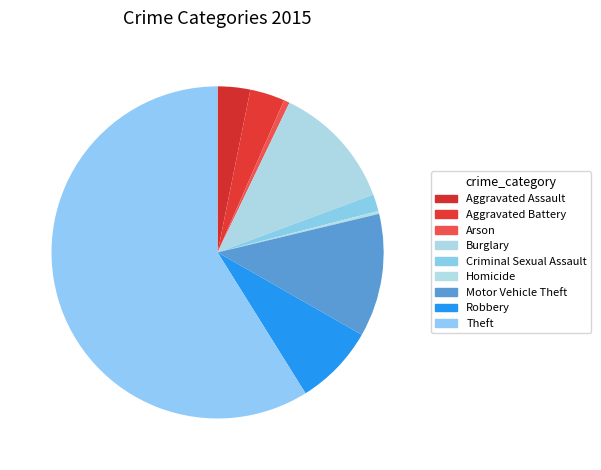

How many segments does this pie chart have?

9